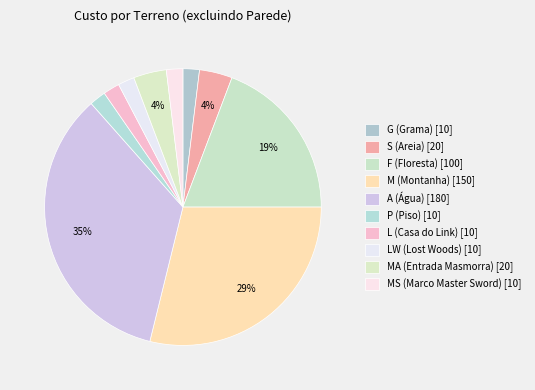

How many segments does this pie chart have?

10